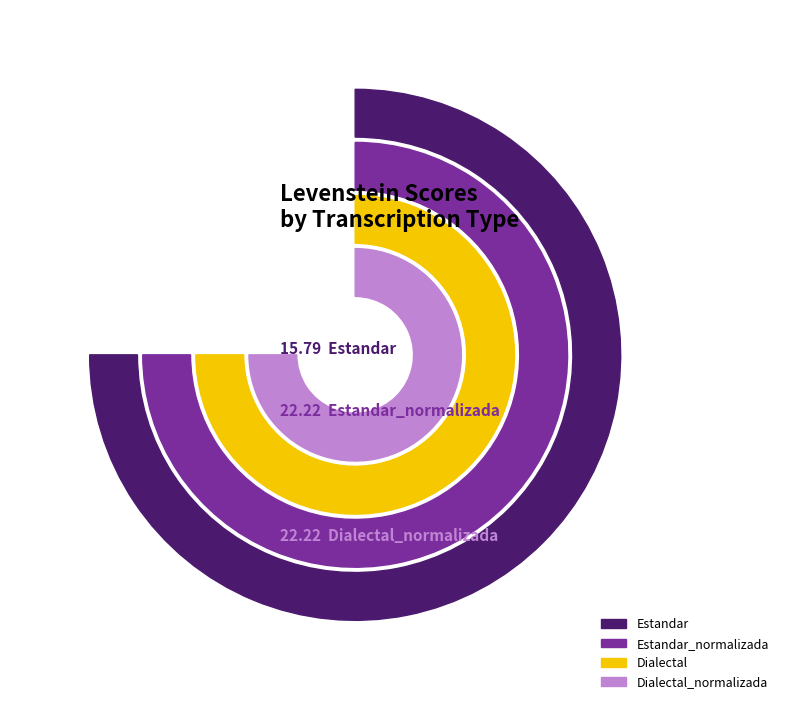

The Estandar slice represents 34% of the pie. True or false?

False